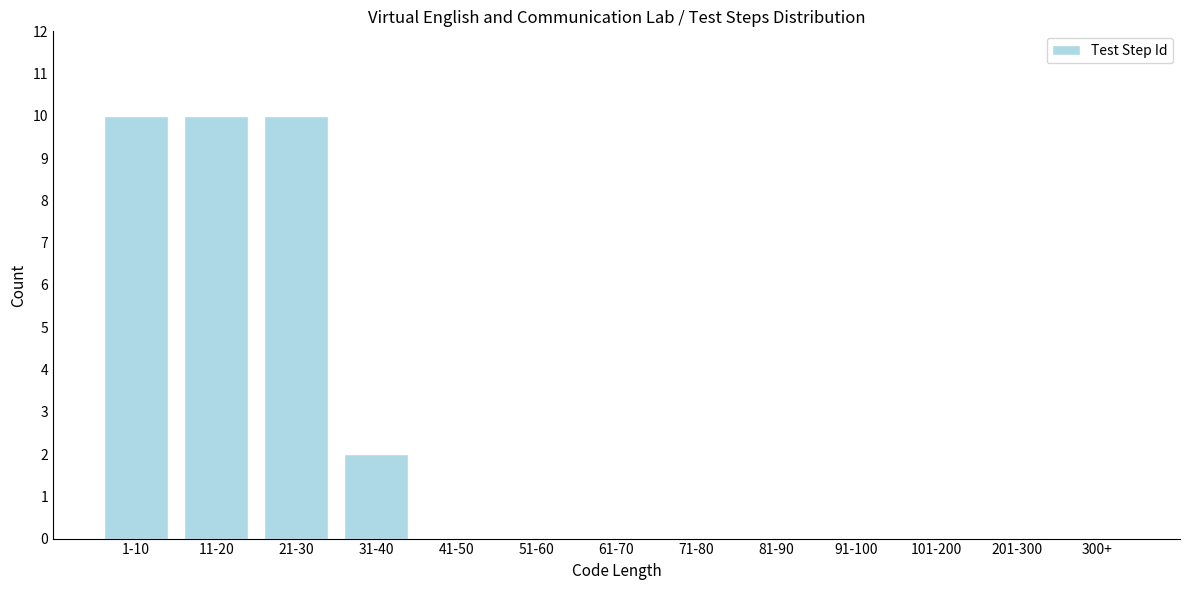

Reading right to left, transcribe all the data shown in this chart.

300+=0	201-300=0	101-200=0	91-100=0	81-90=0	71-80=0	61-70=0	51-60=0	41-50=0	31-40=2	21-30=10	11-20=10	1-10=10